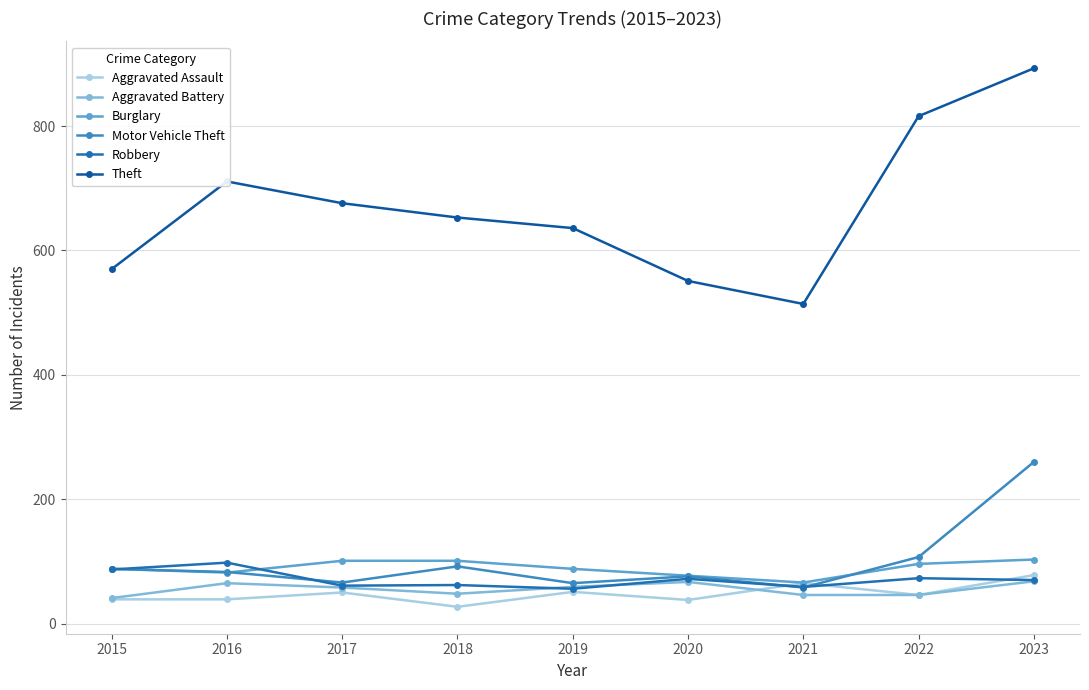

How many interior local peaks does the Aggravated Assault series have?

3